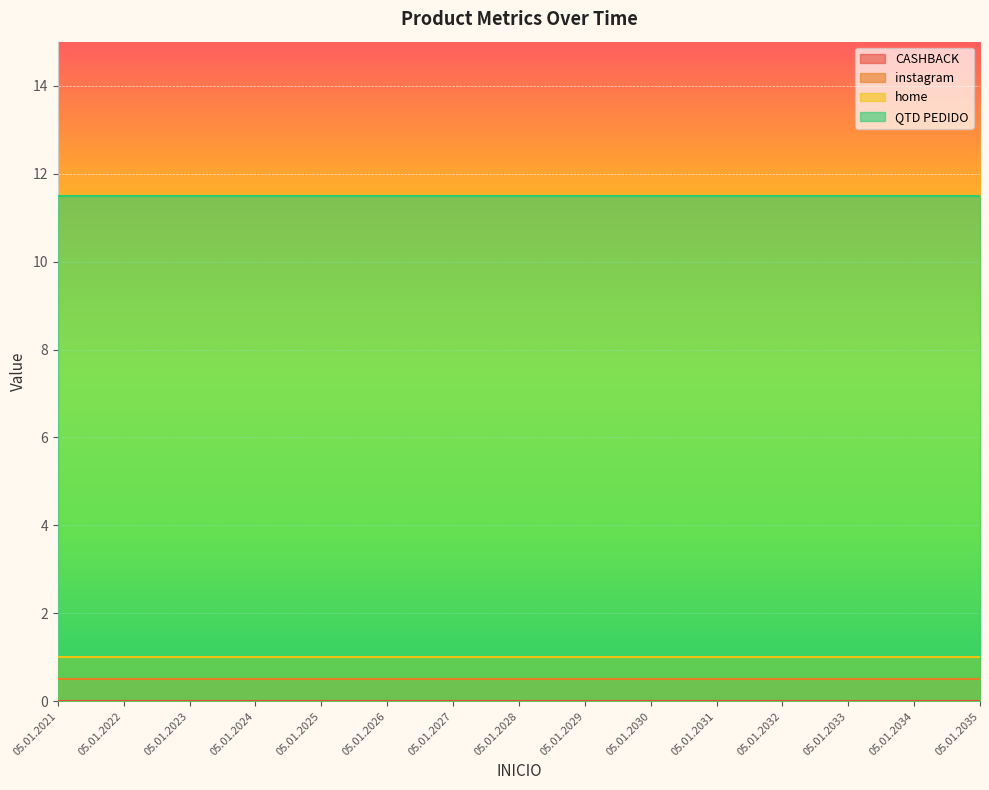

What is the total value across all series at 05.01.2026?

13.0